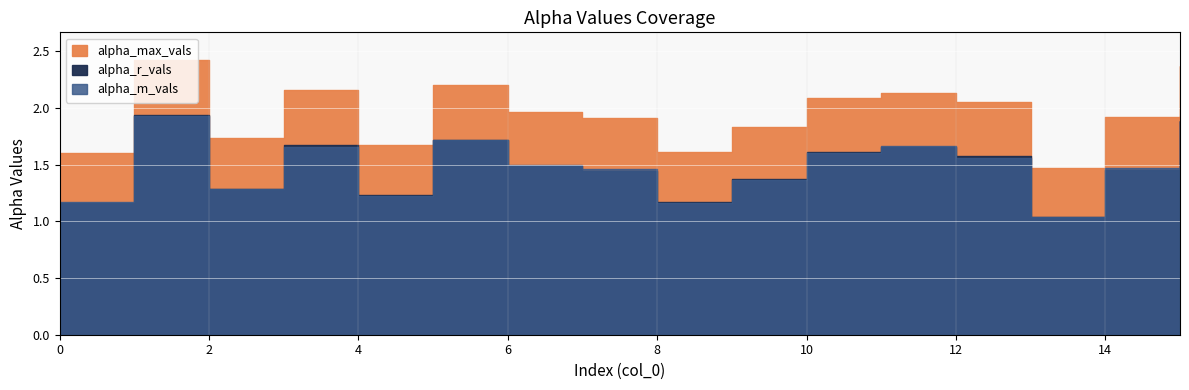

The alpha_max_vals series shows 2.4 at 0. True or false?

False